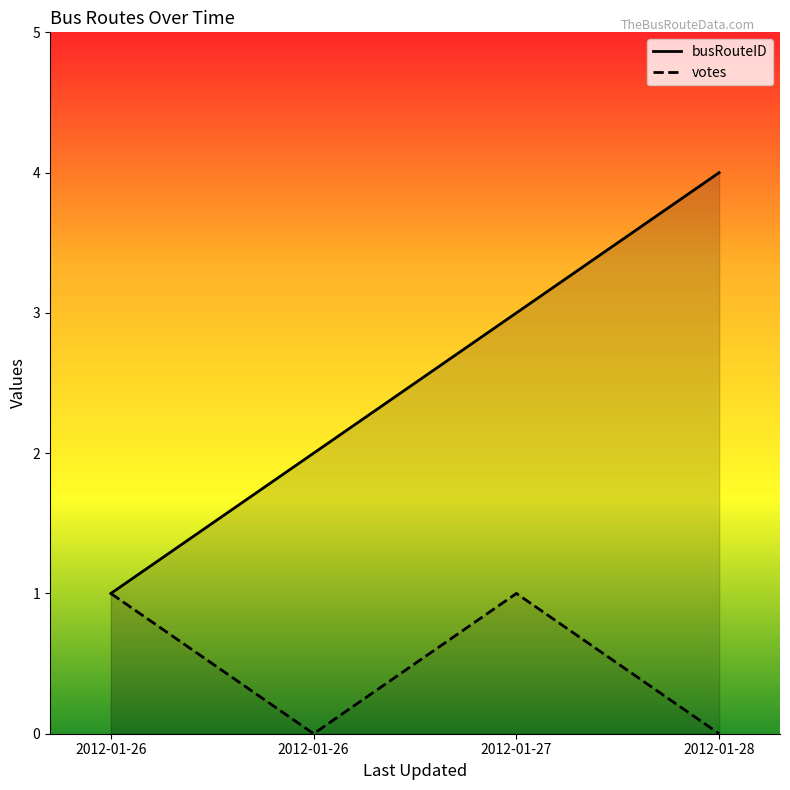

At which category does the chart reach its minimum across all series?

2012-01-26